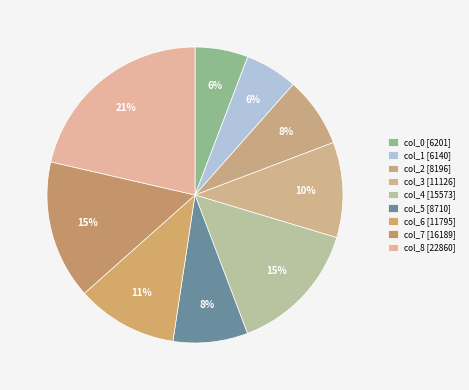

How many slices are in this pie chart?

9